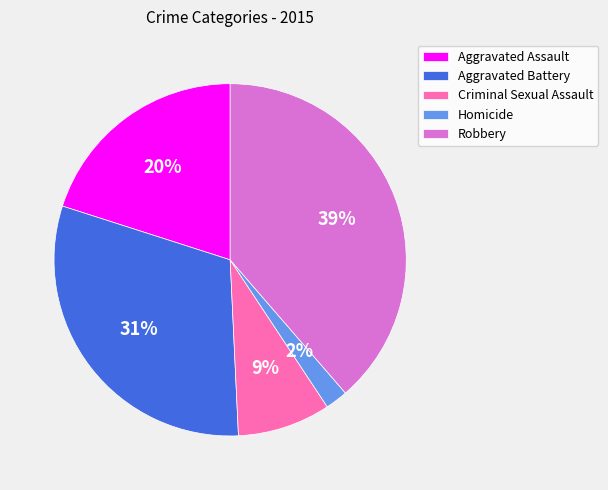

Does any single category account for the majority?

No